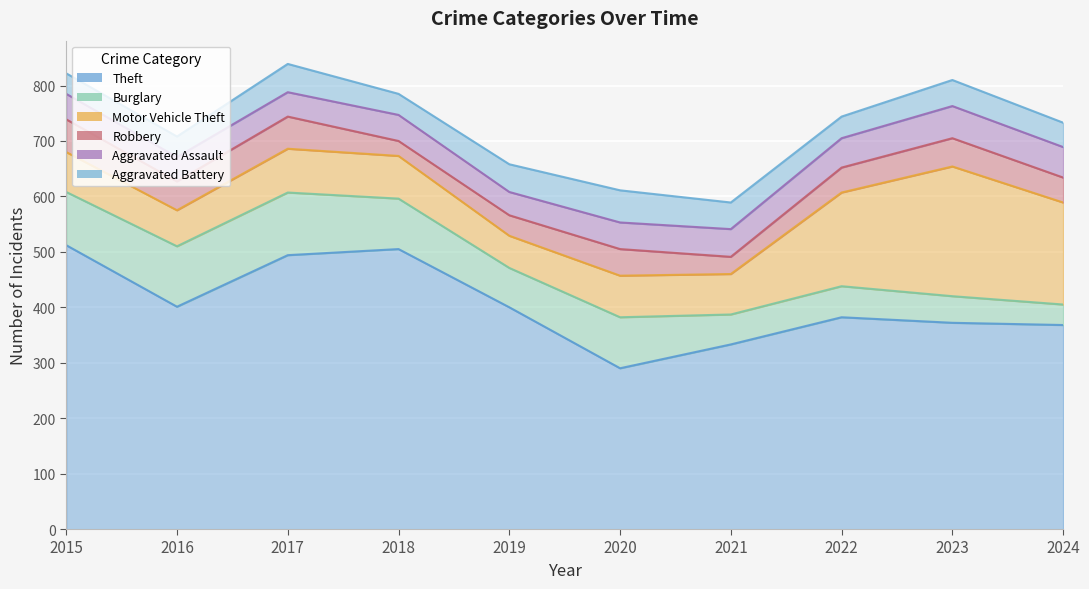

How many times do Robbery and Aggravated Assault cross each other?

1